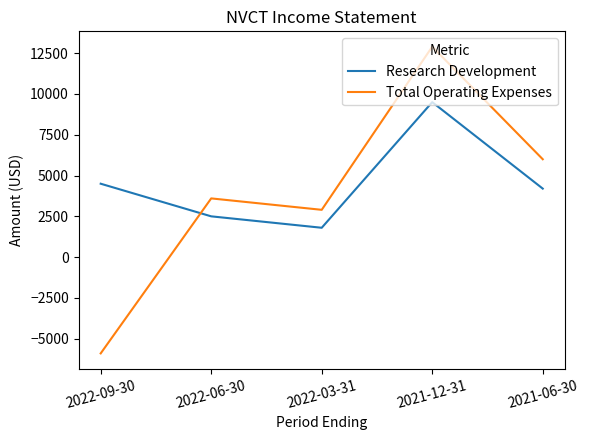

What is the total value across all series at 2021-12-31?

22400